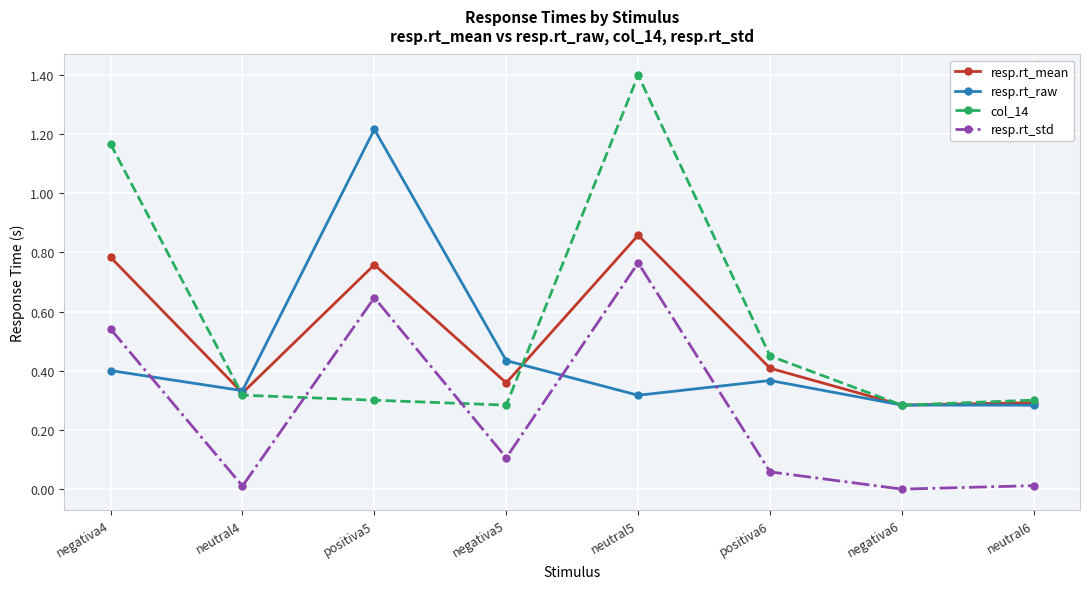

What is the sum of all col_14 values?

4.5